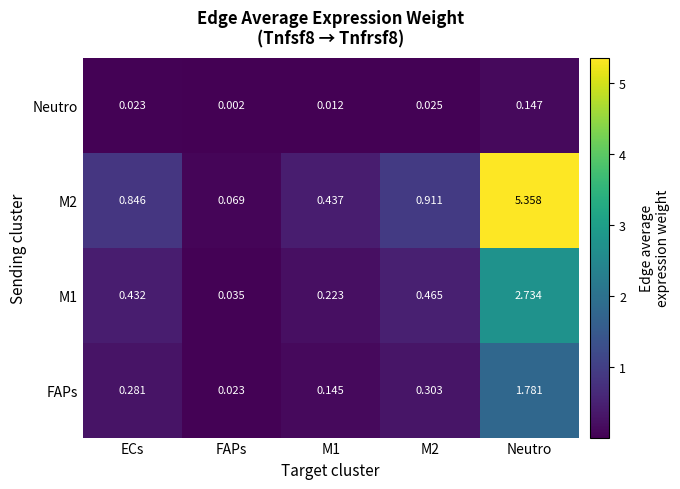

At which category does the chart reach its peak across all series?

Neutro